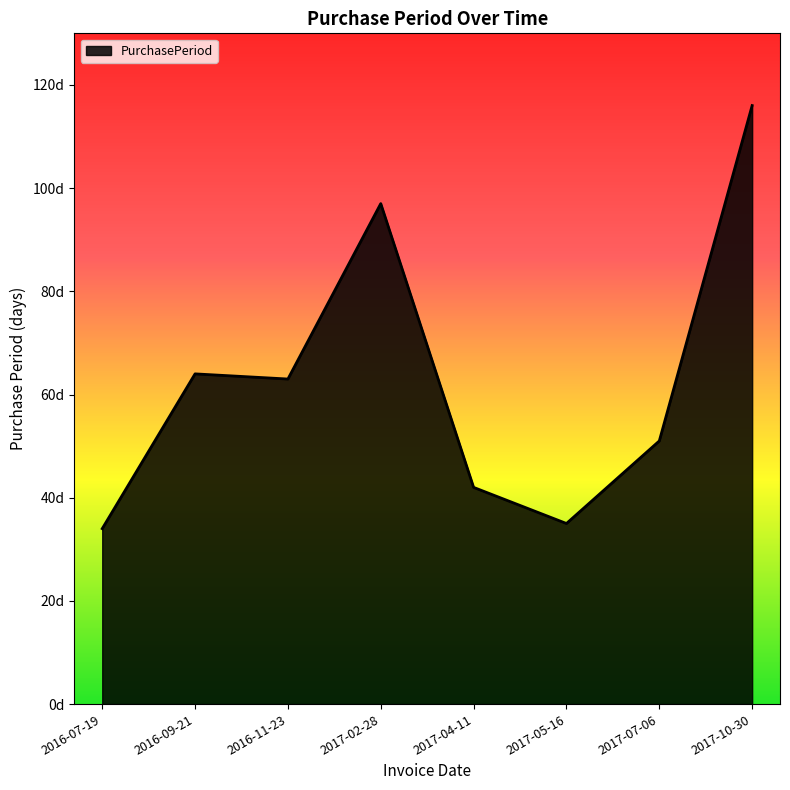

What value does the data have at 2016-09-21, to the nearest 10?

60